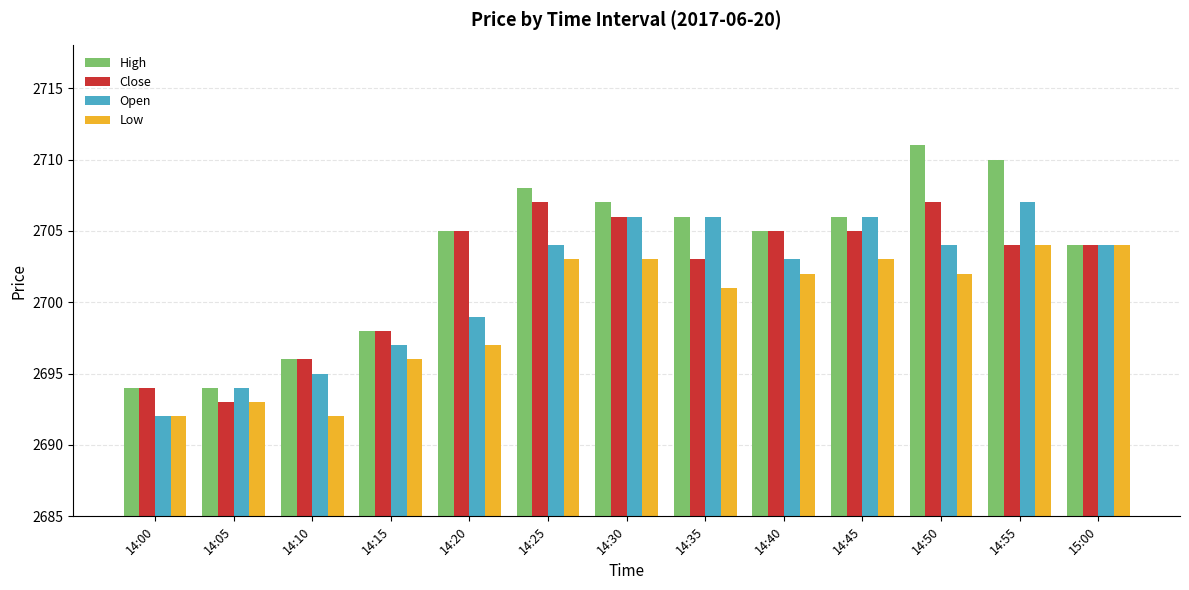

Is the value of Open at 14:40 greater than the value of High at 14:35?

No